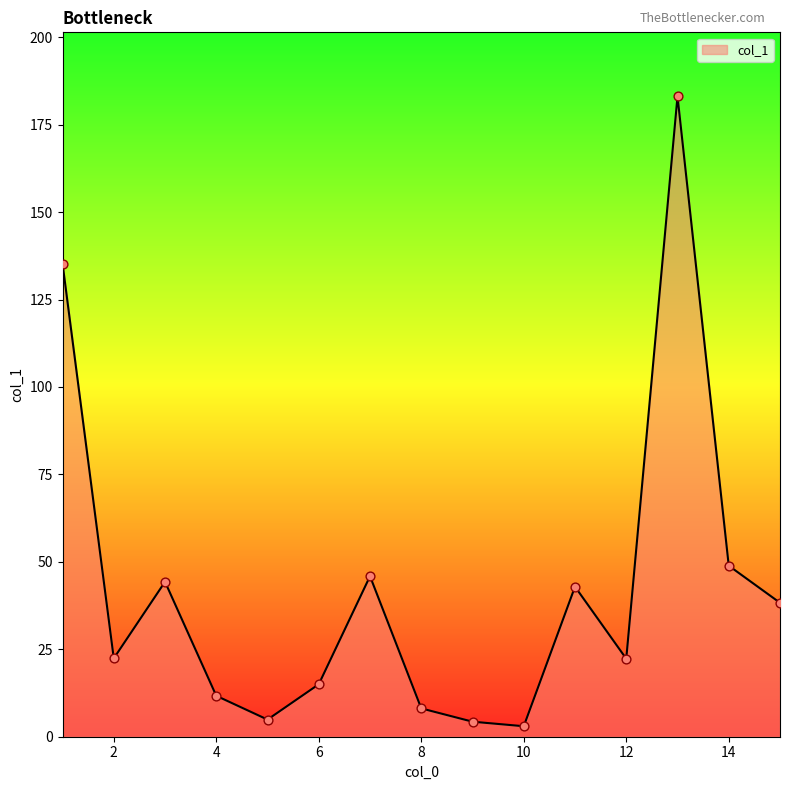

What is the maximum value shown in the chart?

183.1